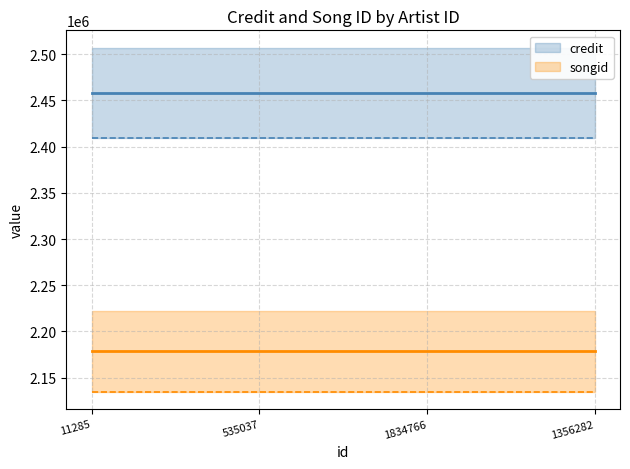

What are all the series names shown in the legend?

credit, songid